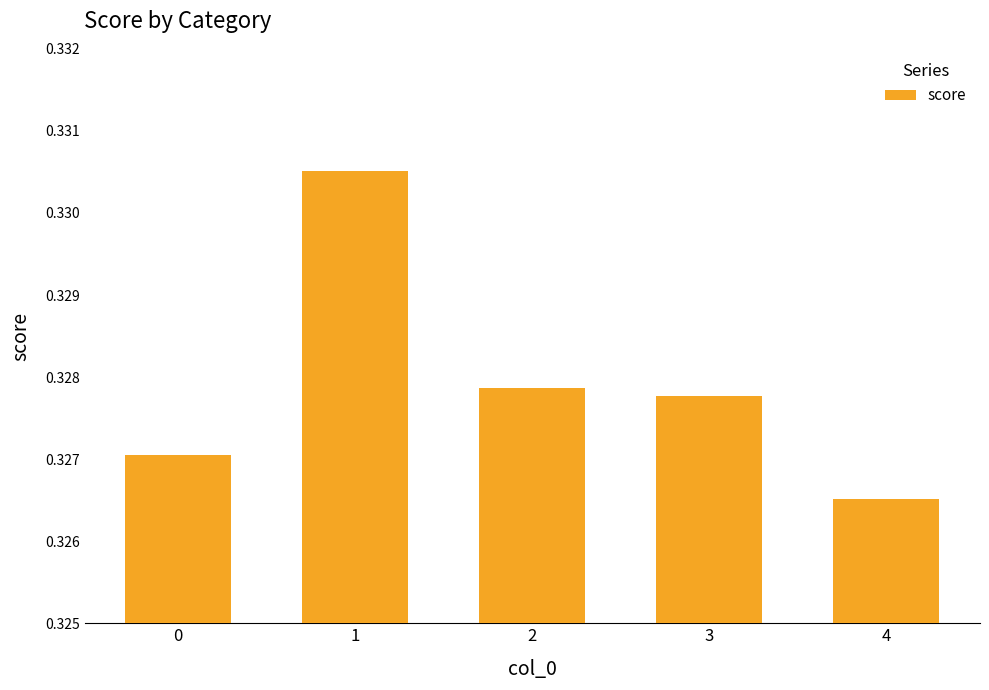

The value at 4 is 0.1. True or false?

False